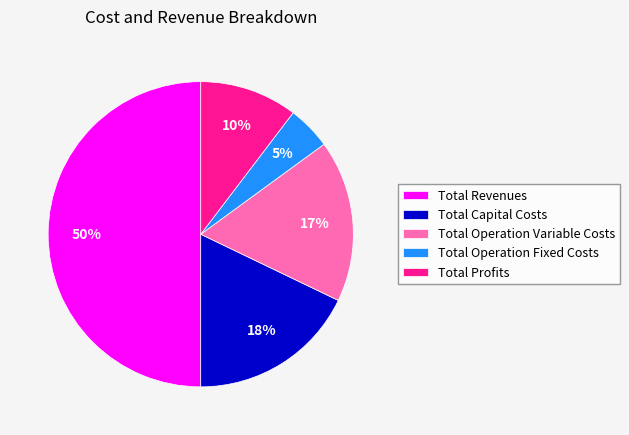

Is it true that Total Operation Fixed Costs is 5% of the pie?

True